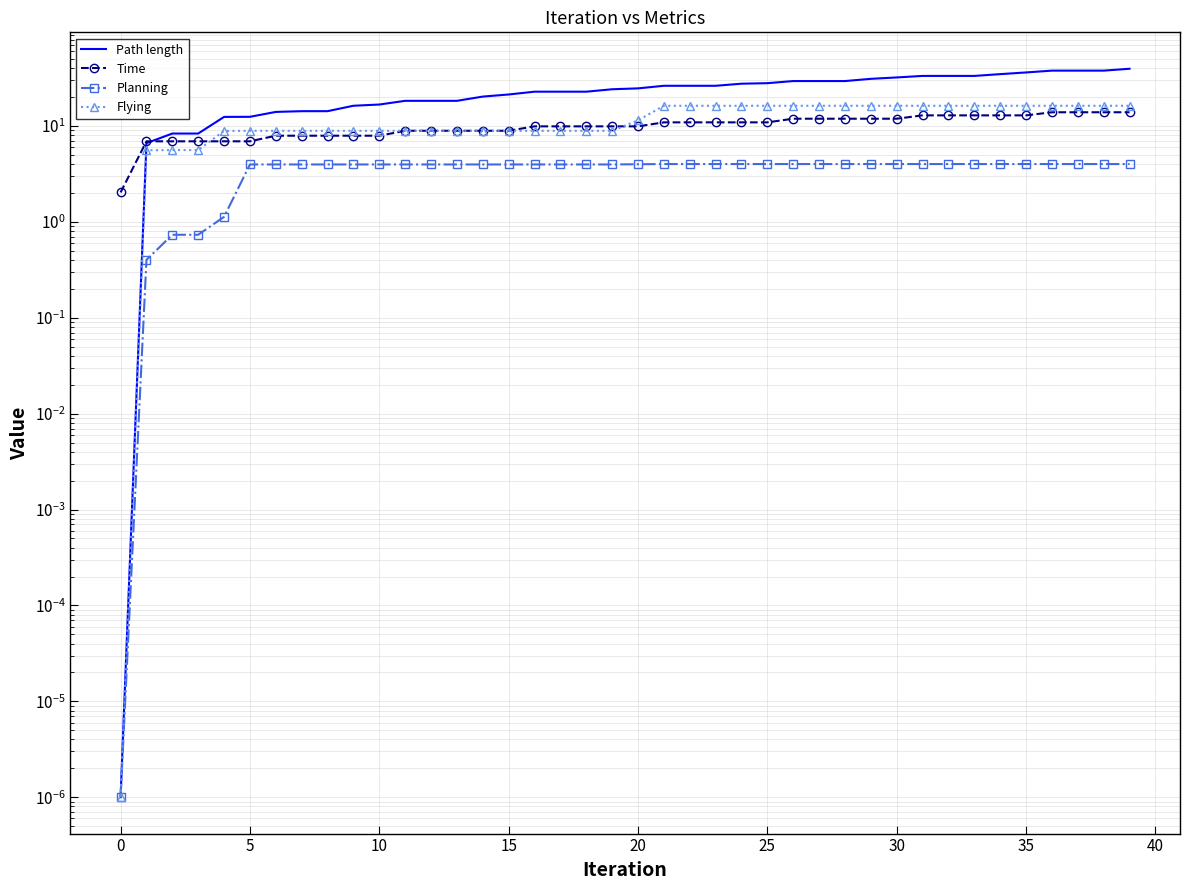

What is the highest value of the Time series?

13.9